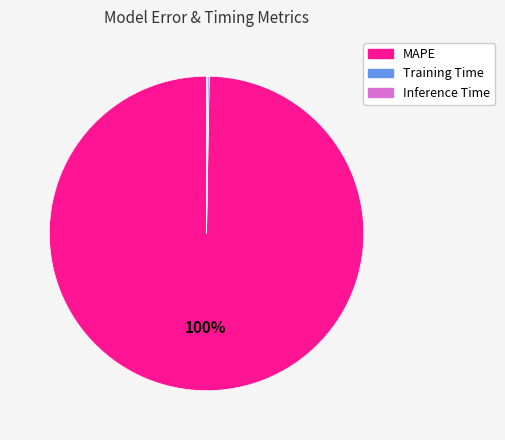

Is there any slice that represents more than half of the pie?

Yes